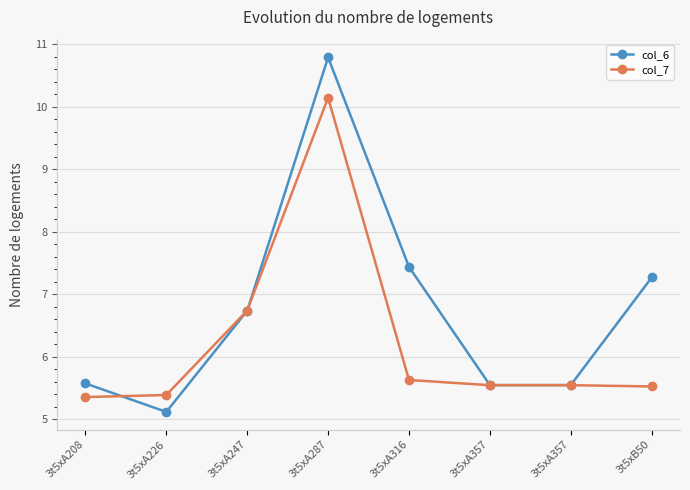

Which label corresponds to the smallest value in the chart?

3t5xA226